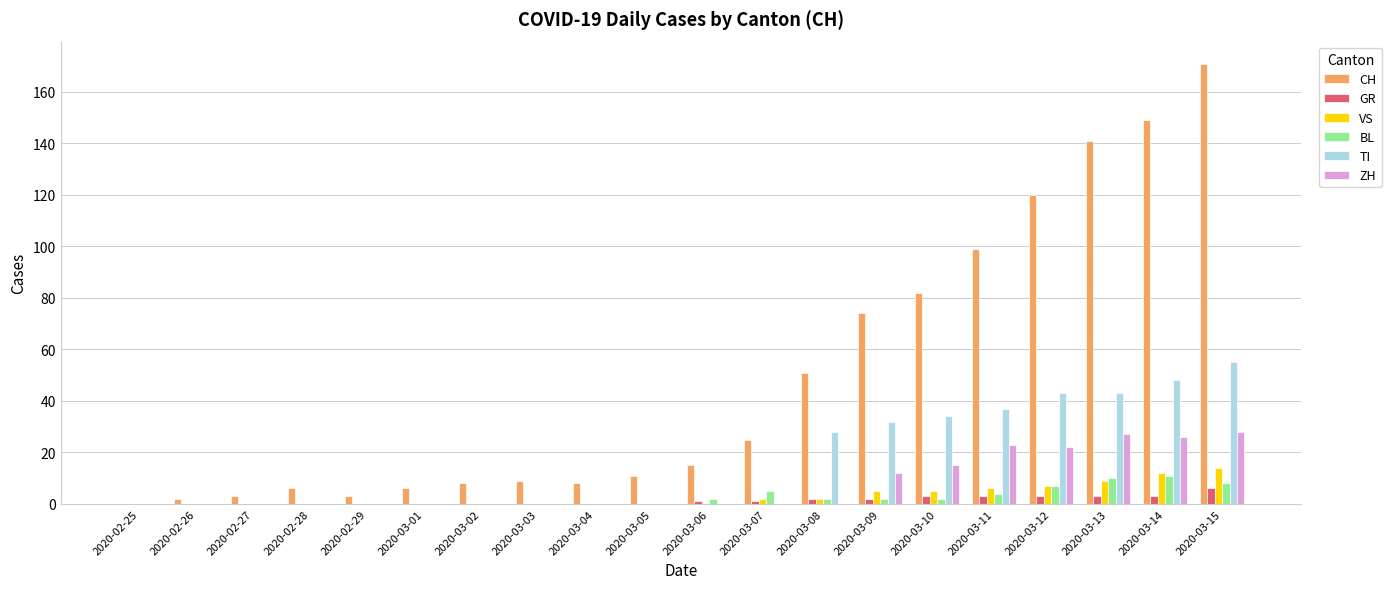

What is the greatest value displayed?

171